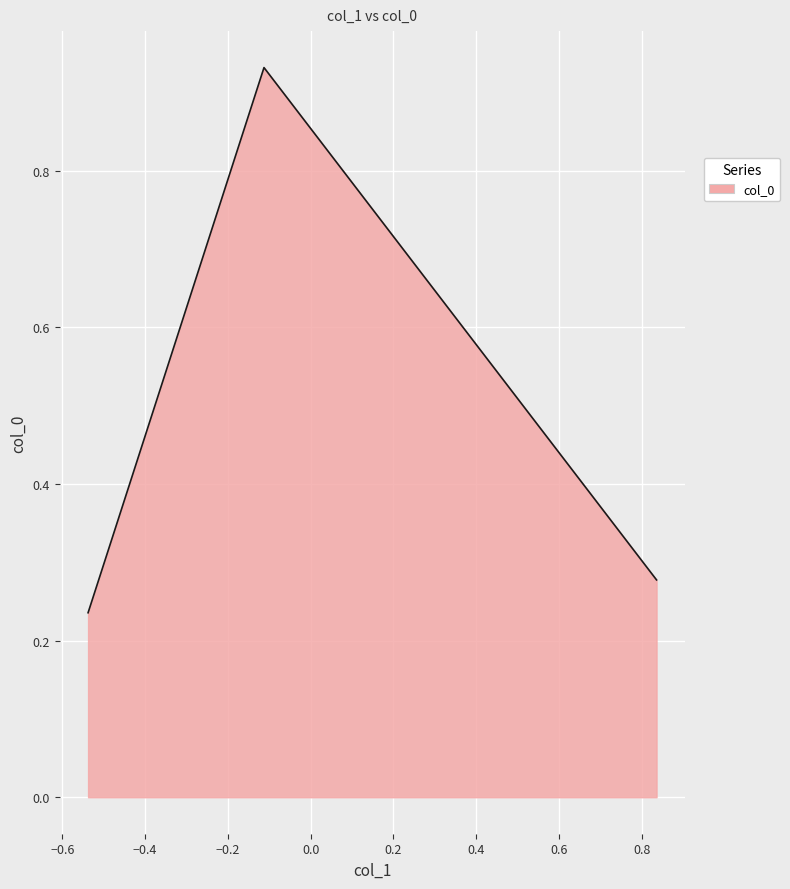

What is the sum of all values?

1.4